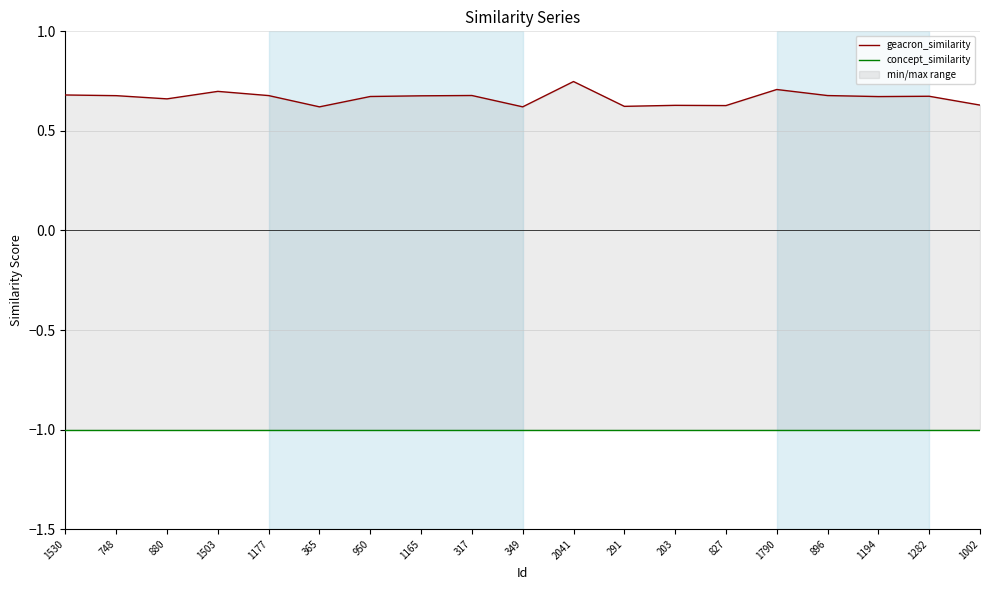

True or false: geacron_similarity has a value of 1.2 at 1165.

False